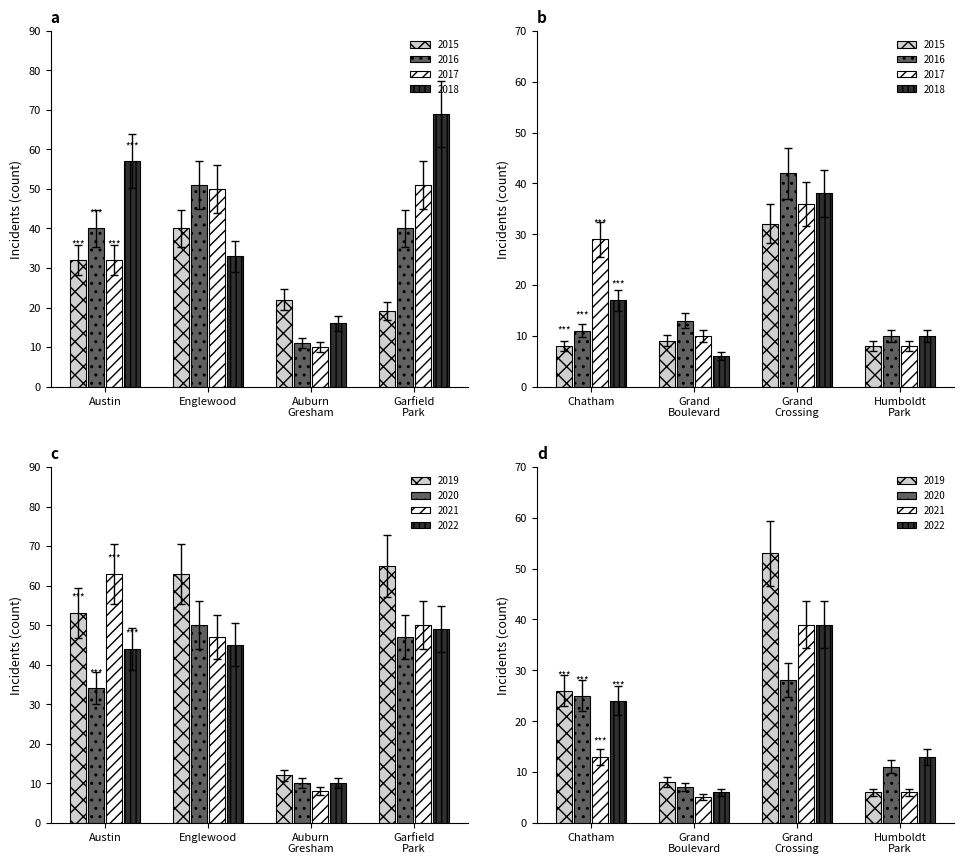

What is the difference between the maximum and minimum values in the 2020 series?

43